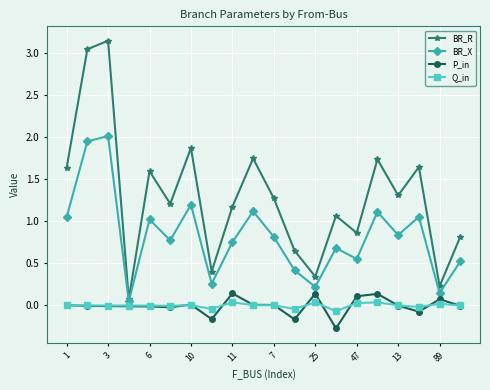

Which series has the largest total across all categories?

BR_R